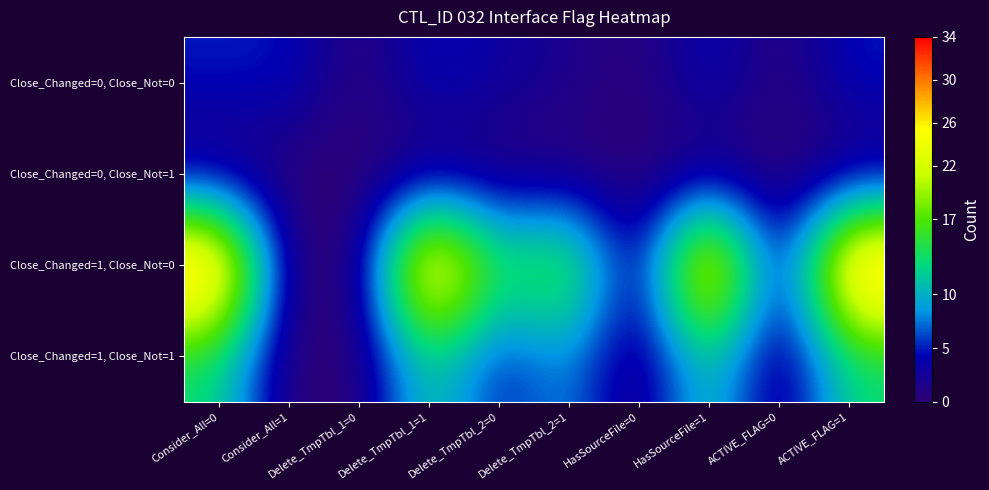

Reading left to right, extract all data points from this chart.

Close_Changed=0, Close_Not=0: Consider_All=0=5	Consider_All=1=5	Delete_TmpTbl_1=0=0	Delete_TmpTbl_1=1=5	Delete_TmpTbl_2=0=3	Delete_TmpTbl_2=1=2	HasSourceFile=0=0	HasSourceFile=1=5	ACTIVE_FLAG=0=0	ACTIVE_FLAG=1=5
Close_Changed=0, Close_Not=1: Consider_All=0=0	Consider_All=1=0	Delete_TmpTbl_1=0=0	Delete_TmpTbl_1=1=0	Delete_TmpTbl_2=0=0	Delete_TmpTbl_2=1=0	HasSourceFile=0=0	HasSourceFile=1=0	ACTIVE_FLAG=0=0	ACTIVE_FLAG=1=0
Close_Changed=1, Close_Not=0: Consider_All=0=34	Consider_All=1=0	Delete_TmpTbl_1=0=0	Delete_TmpTbl_1=1=34	Delete_TmpTbl_2=0=14	Delete_TmpTbl_2=1=20	HasSourceFile=0=0	HasSourceFile=1=34	ACTIVE_FLAG=0=0	ACTIVE_FLAG=1=34
Close_Changed=1, Close_Not=1: Consider_All=0=13	Consider_All=1=0	Delete_TmpTbl_1=0=0	Delete_TmpTbl_1=1=13	Delete_TmpTbl_2=0=4	Delete_TmpTbl_2=1=9	HasSourceFile=0=0	HasSourceFile=1=13	ACTIVE_FLAG=0=0	ACTIVE_FLAG=1=13